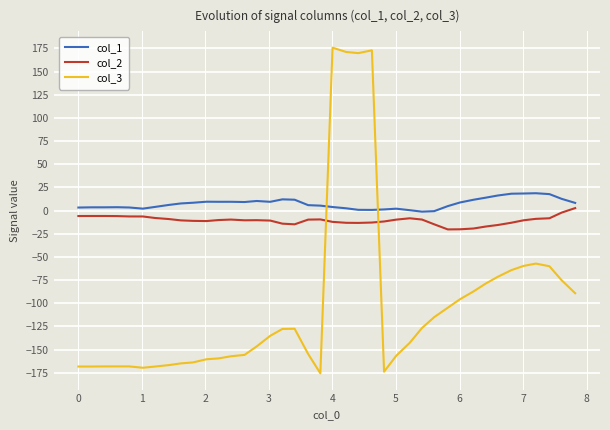

Rank the series by their average value, from highest to lowest.

col_1, col_2, col_3